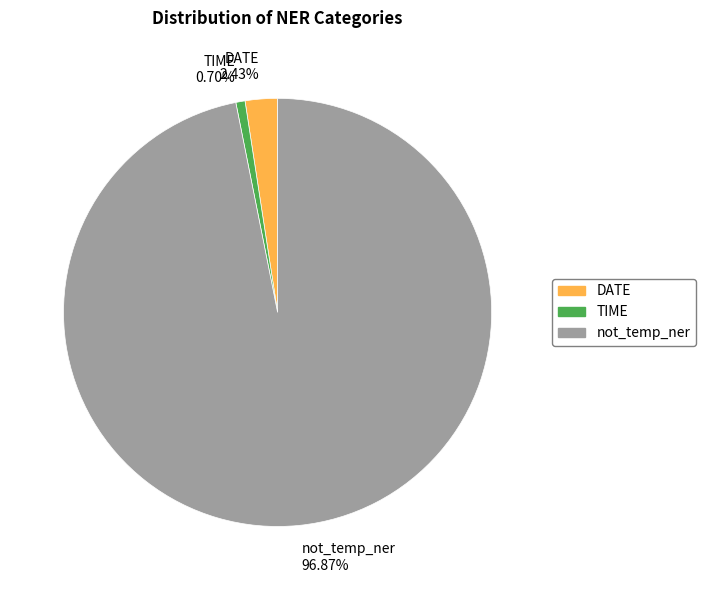

Which category accounts for the majority?

not_temp_ner